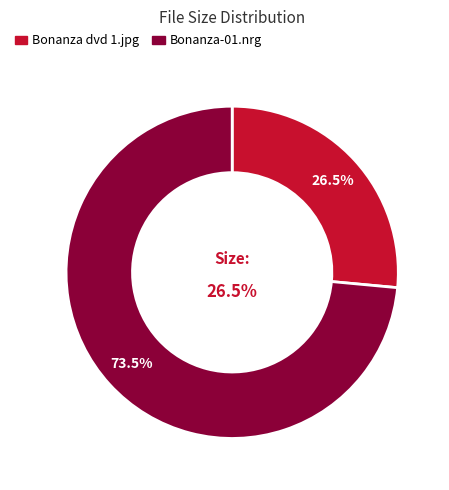

Rank the categories by value from highest to lowest.

/Bonanza-01.nrg, /Bonanza dvd 1.jpg